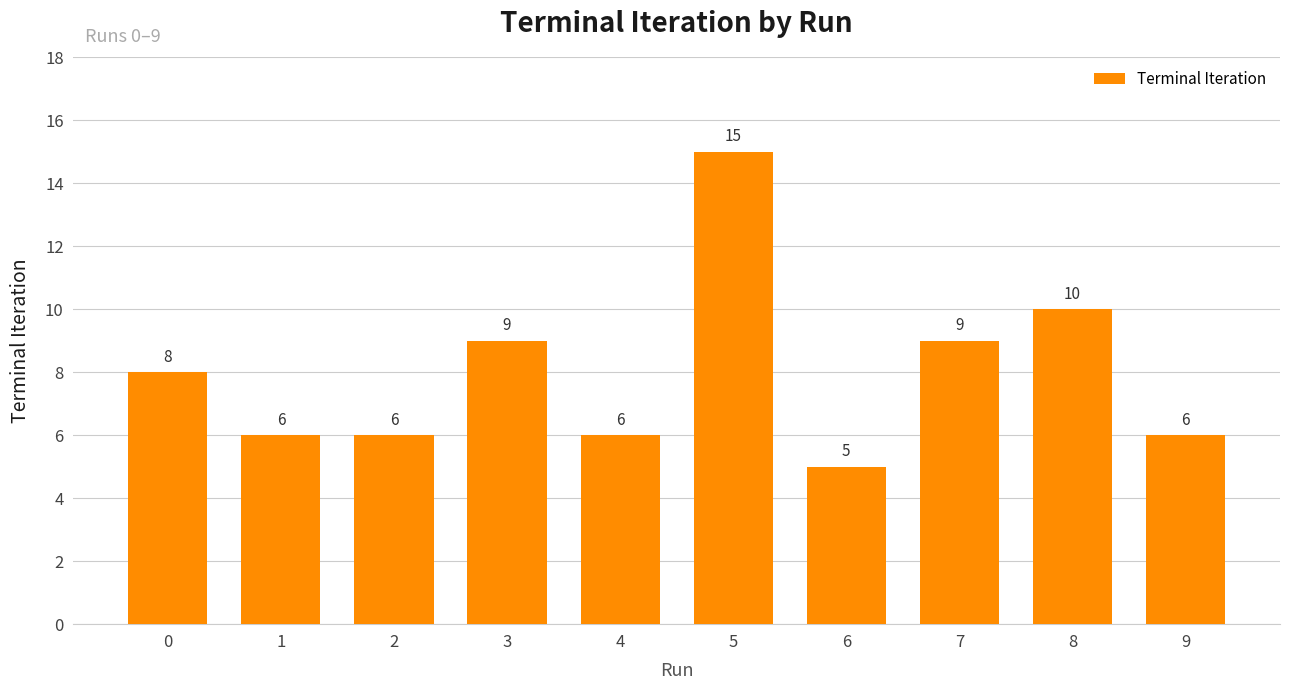

Which category has the highest value across all series?

5